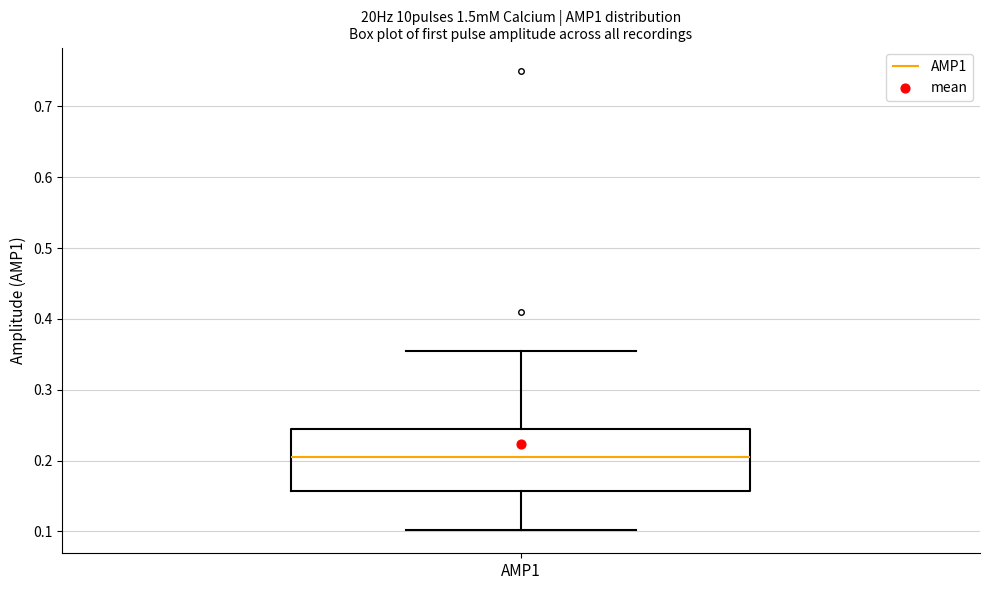

Transcribe this box plot: give where the median line is, the range the box spans, and where the two whiskers end, as read against the y-axis. The values are not printed on the chart, so give them approximately, as read against the axis.

median 0.20, box 0.16 to 0.25, whiskers 0.10 to 0.35